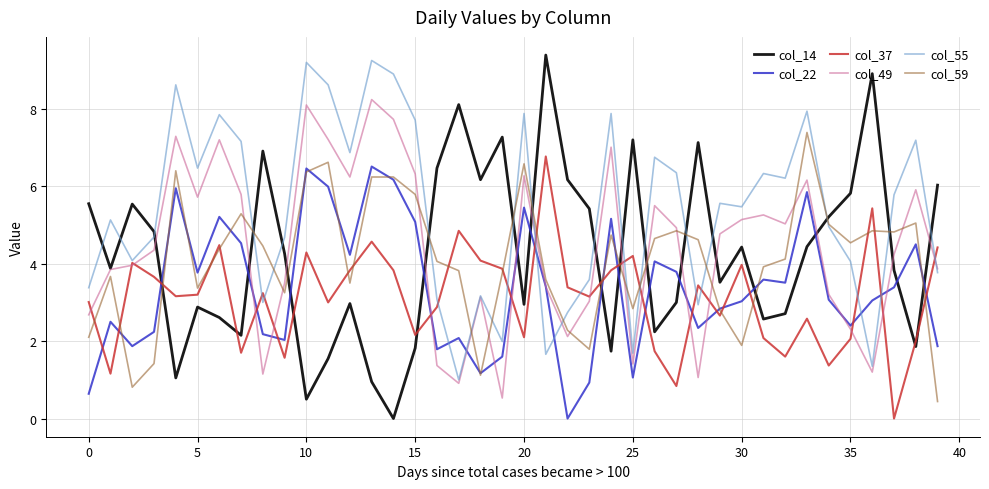

What is the lowest value of the col_59 series?

0.4